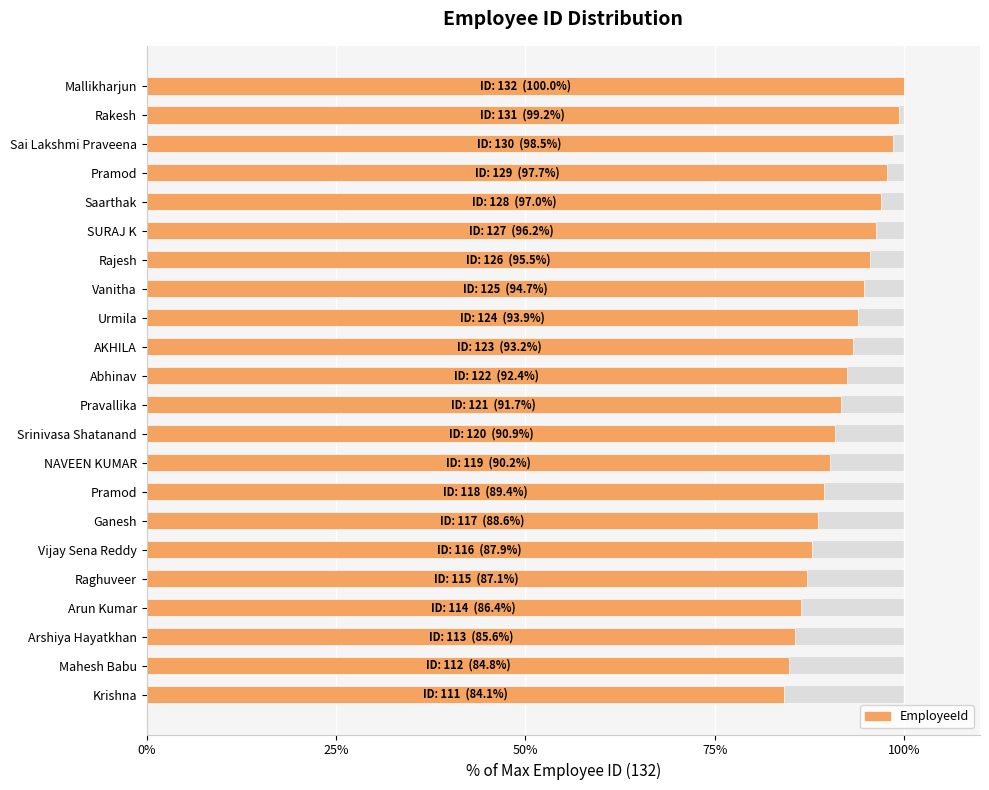

What is the change in value from Pramod to Sai Lakshmi Praveena?

+0.8